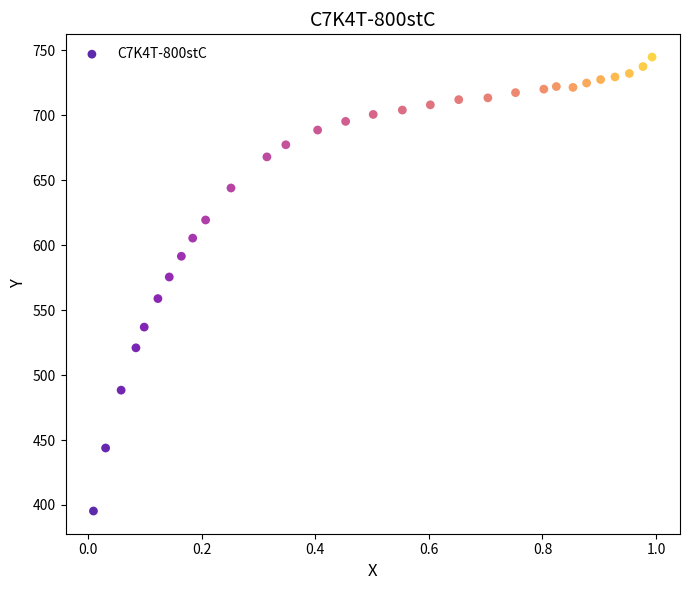

What Y value in the scatter plot is closest to 570?

575.5